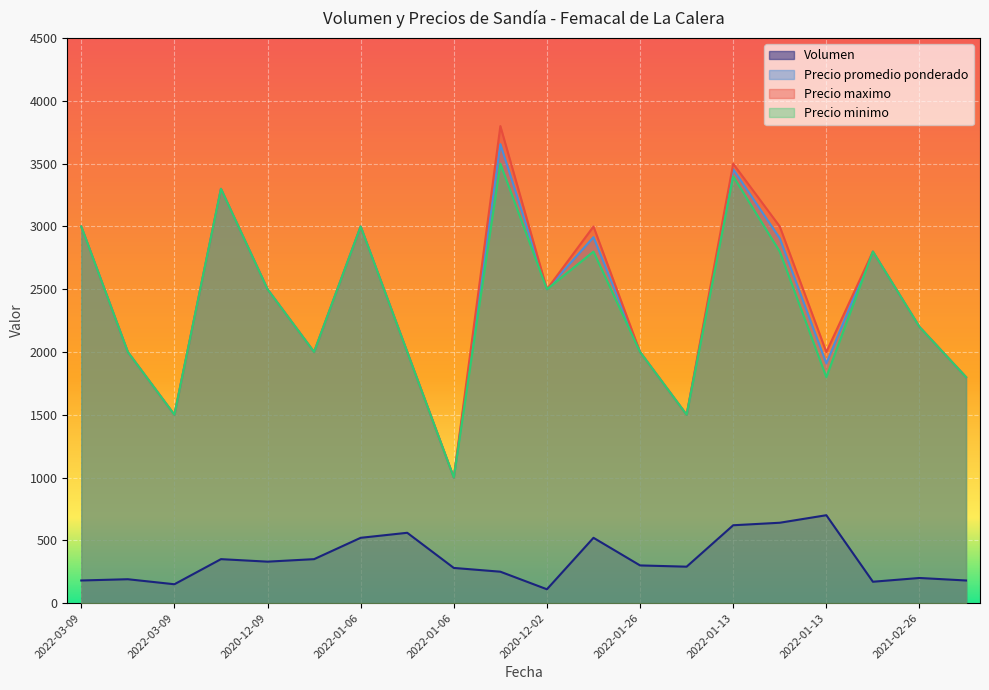

Is it true that Volumen equals 111 at 2021-02-26?

False